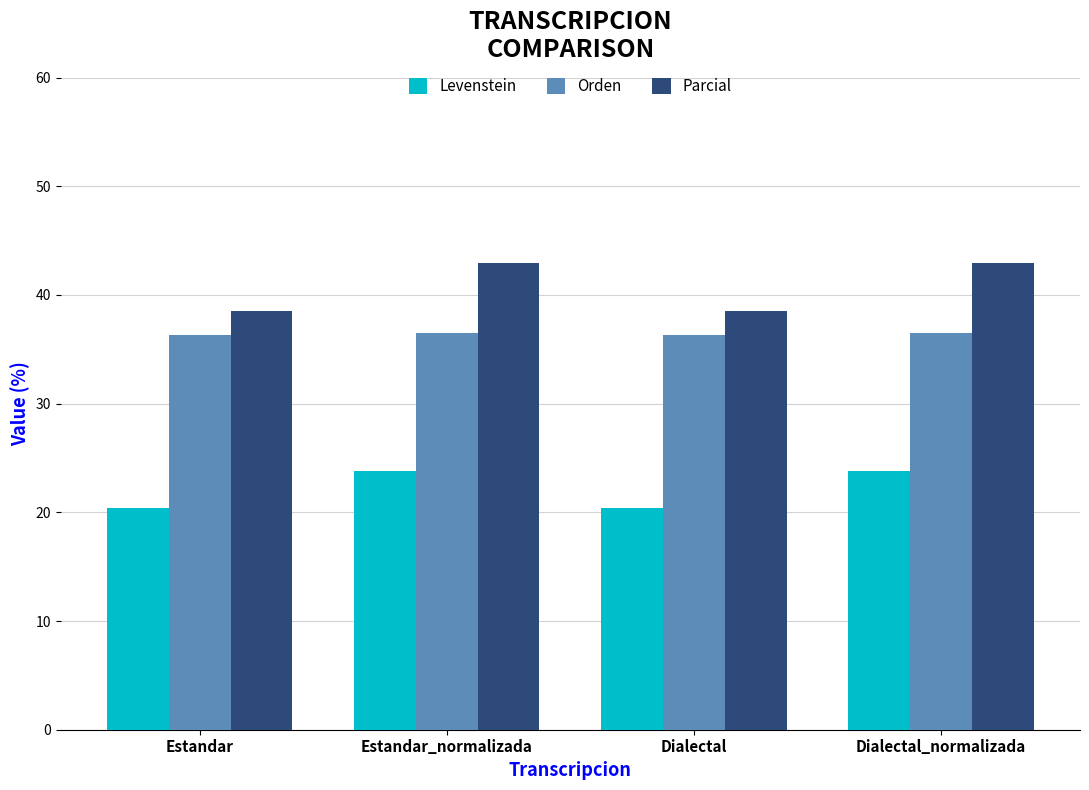

Rank the series by their average value, from lowest to highest.

Levenstein, Orden, Parcial